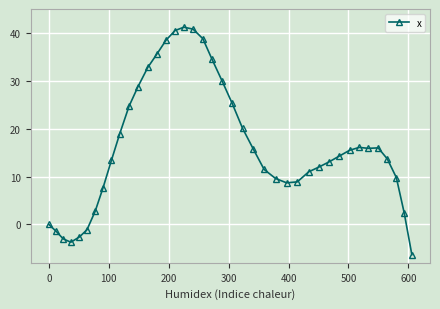

What is the sum of all values?

650.6